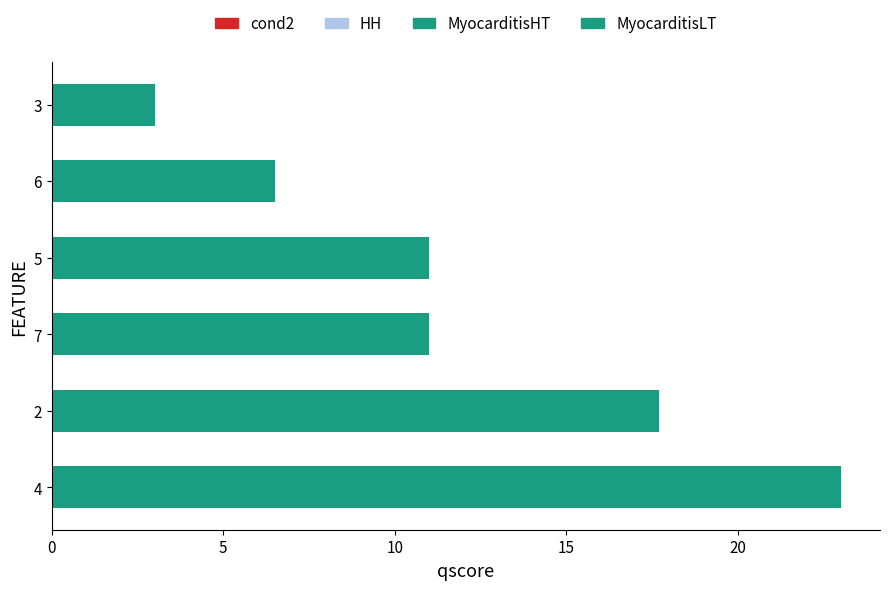

What is the sum of all values?

72.2